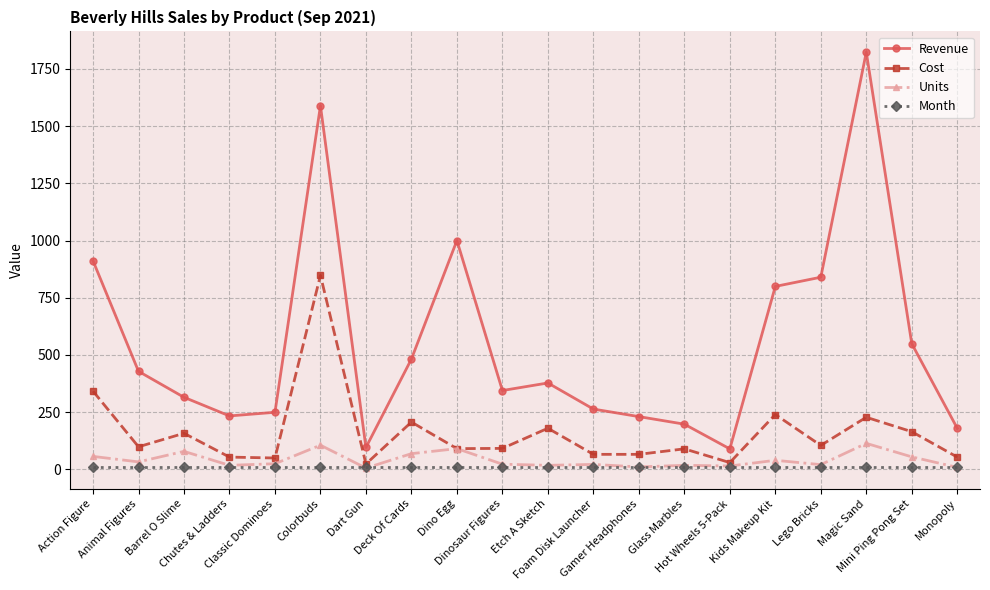

Which series has the largest range (max minus min)?

Revenue